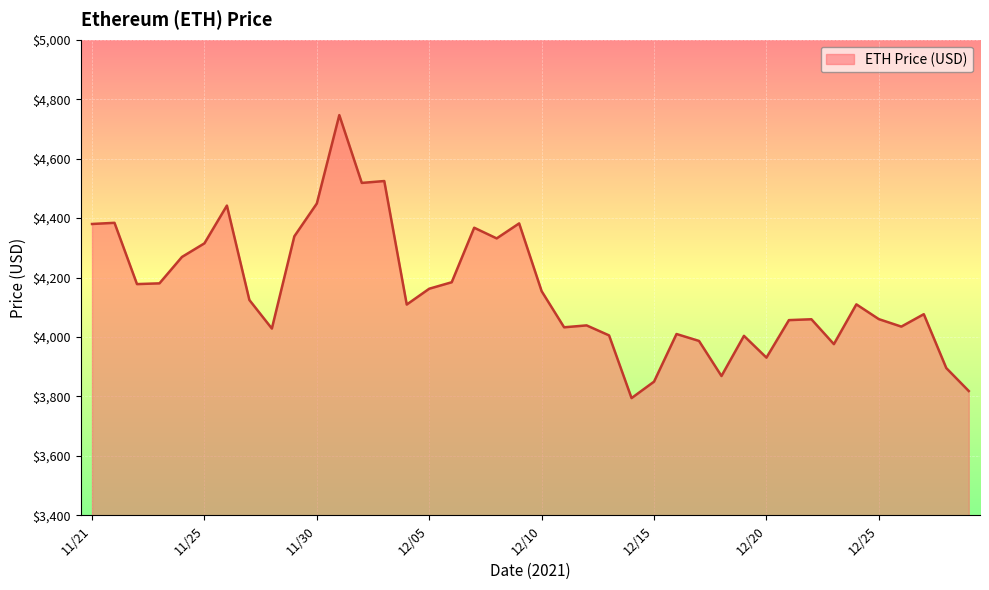

Does the chart have visible grid lines?

Yes